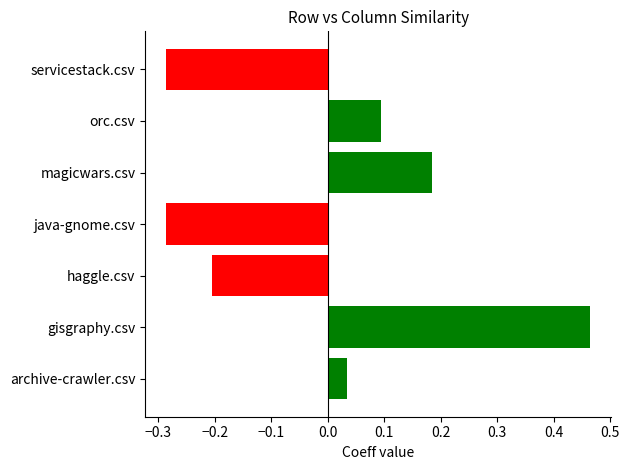

What is the change in value from haggle.csv to magicwars.csv?

+0.4